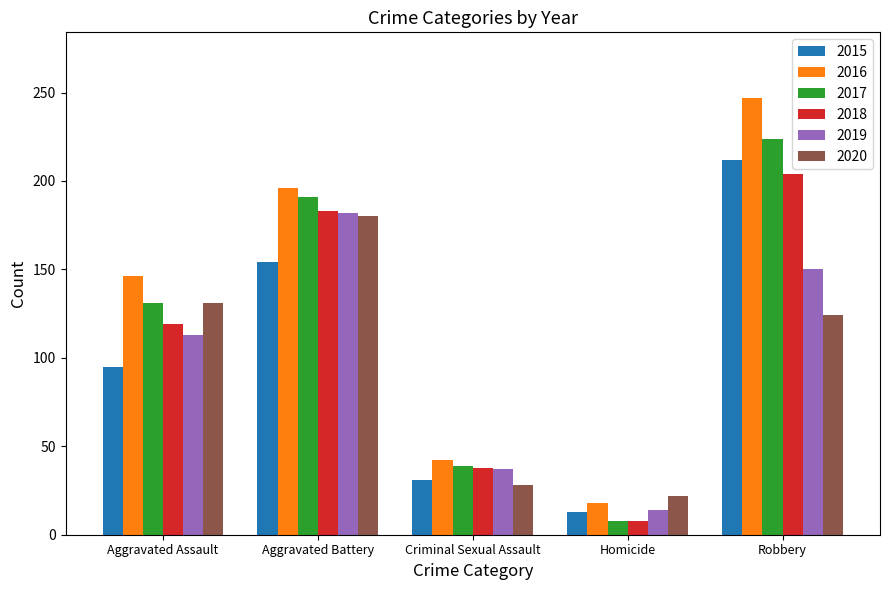

What is the value of the 2017 bar at the 1st from the left?

131